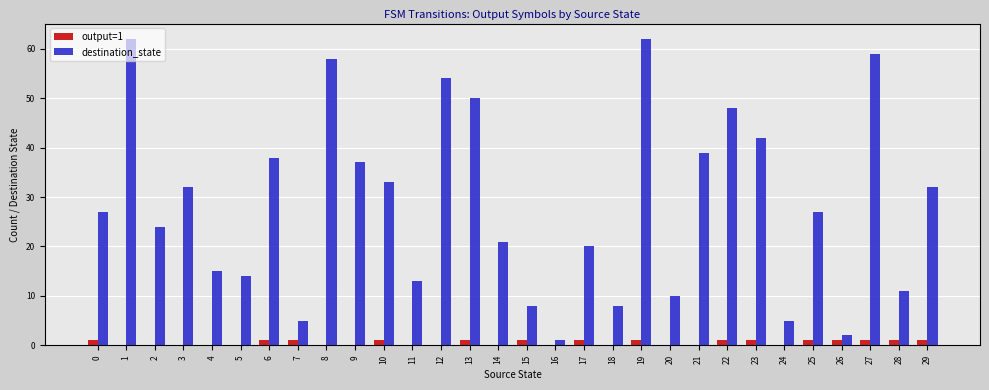

Is it true that destination_state equals 34 at 2?

False